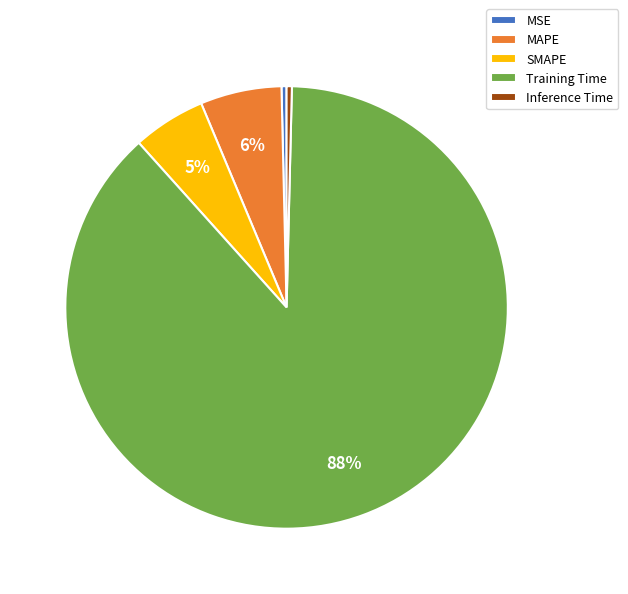

Which has a higher value, MAPE or Training Time?

Training Time